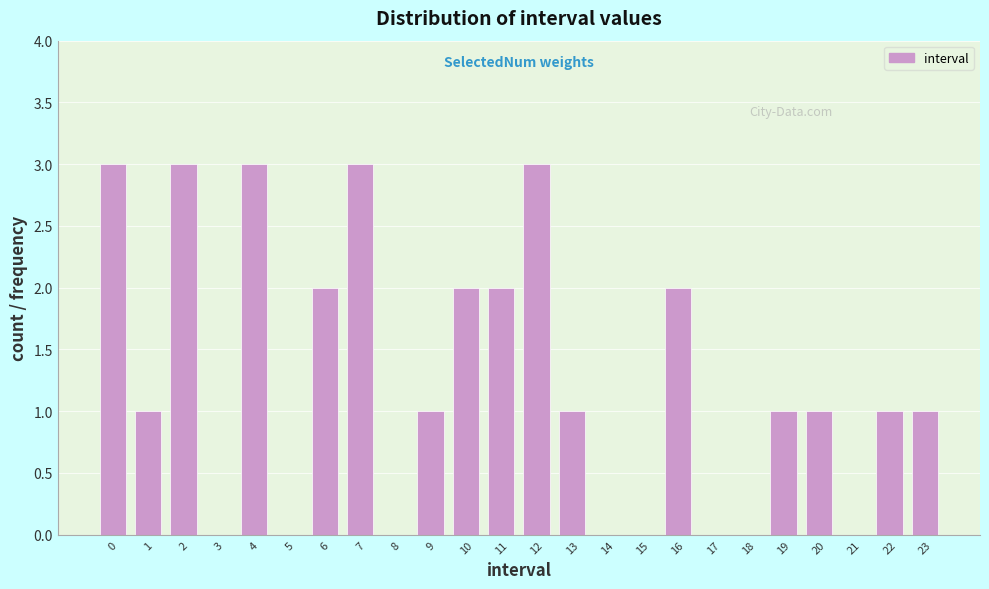

Reading left to right, transcribe all the data shown in this chart.

0=3	1=1	2=3	3=0	4=3	5=0	6=2	7=3	8=0	9=1	10=2	11=2	12=3	13=1	14=0	15=0	16=2	17=0	18=0	19=1	20=1	21=0	22=1	23=1